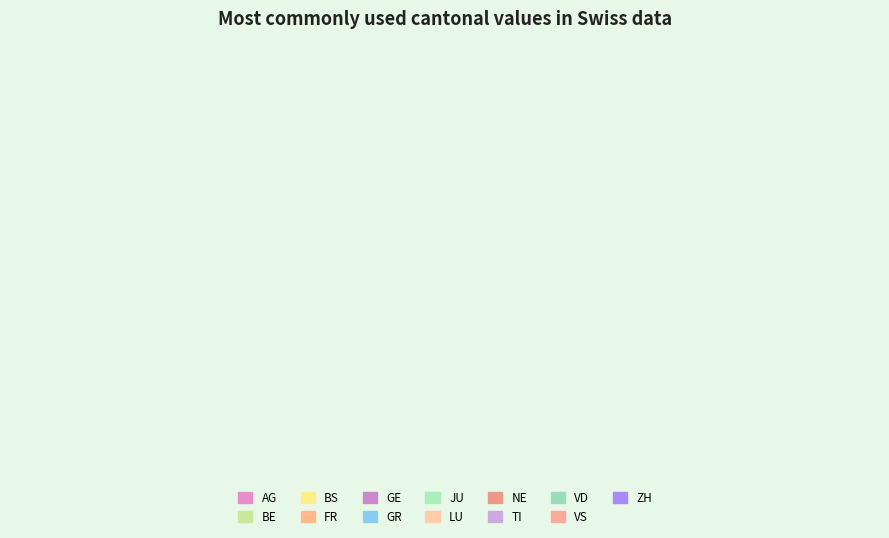

How many segments does this pie chart have?

13